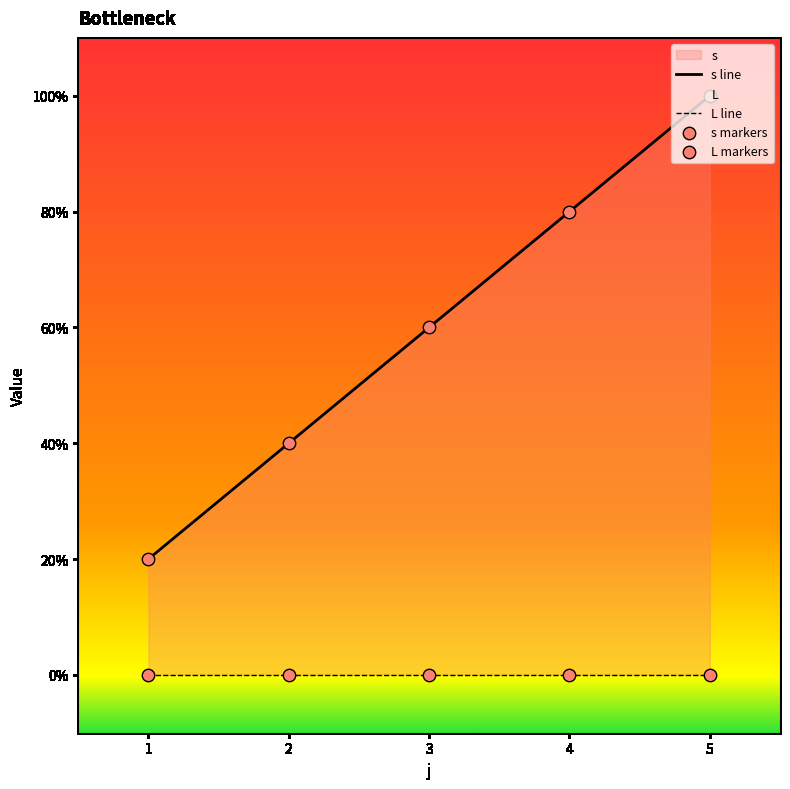

Which series has the largest total across all categories?

s line